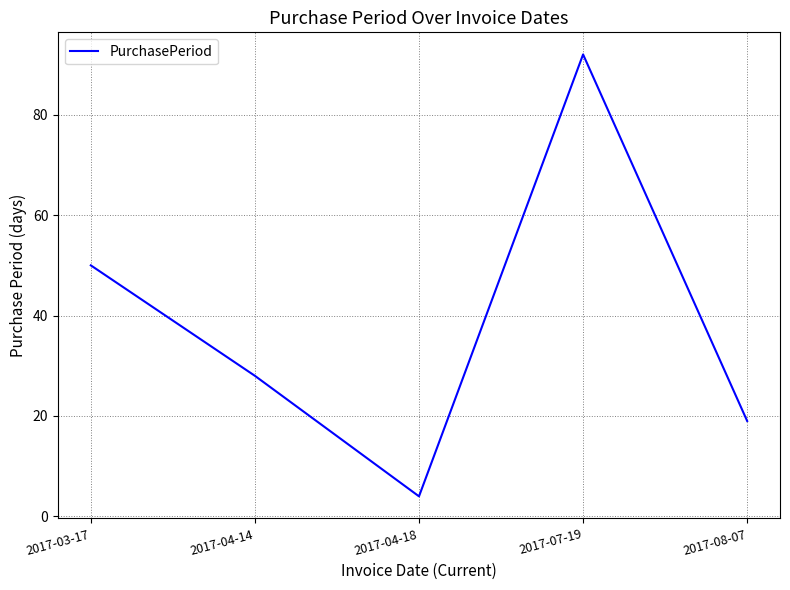

Does the chart have visible grid lines?

Yes